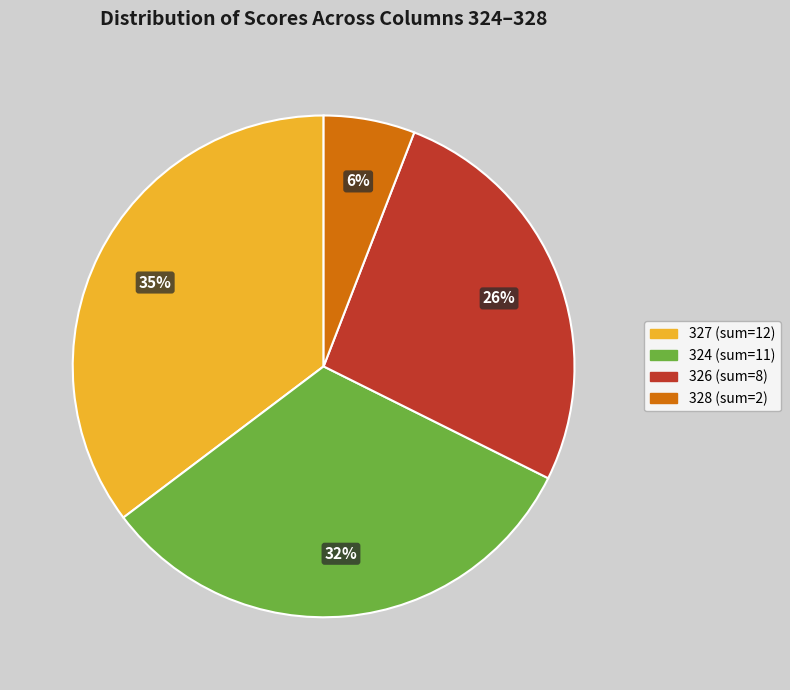

Is there a majority slice in this chart?

No